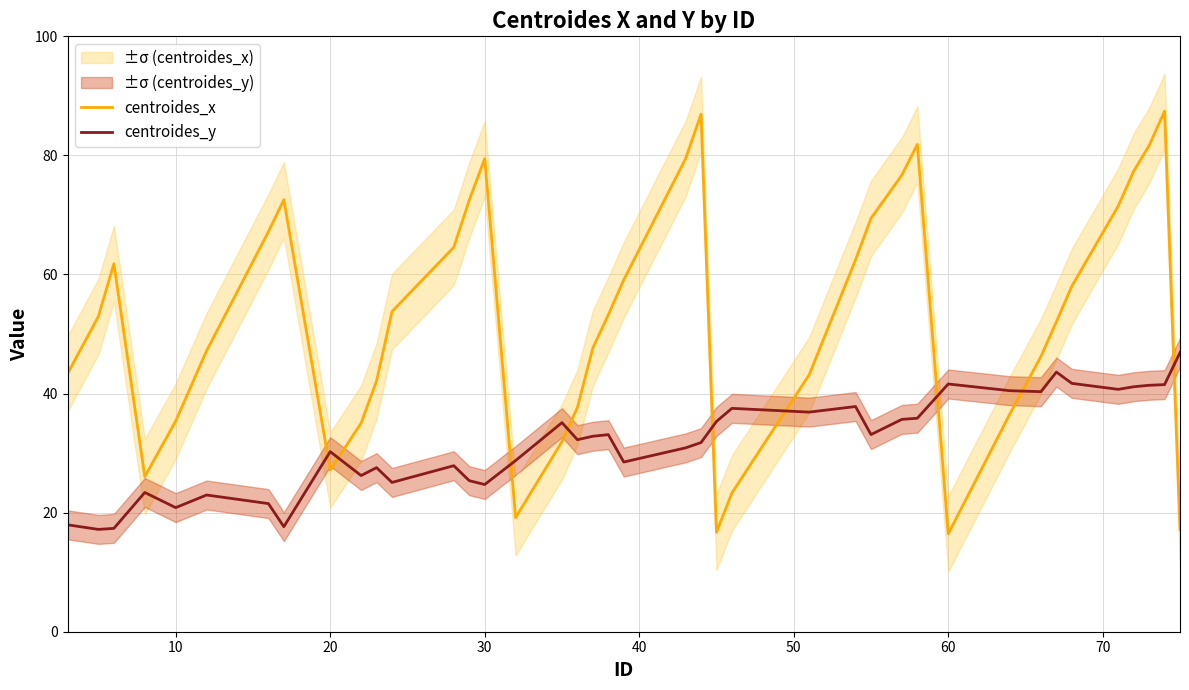

Count the number of data series in this chart.

2